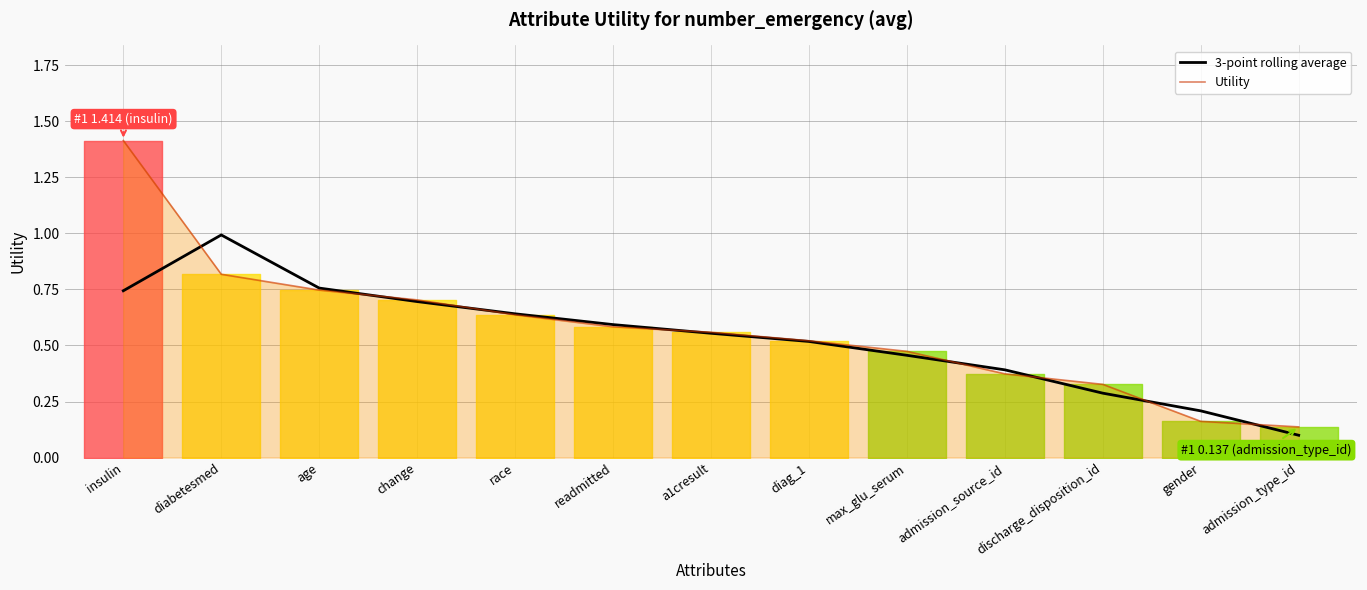

How many lines are shown in the chart?

2